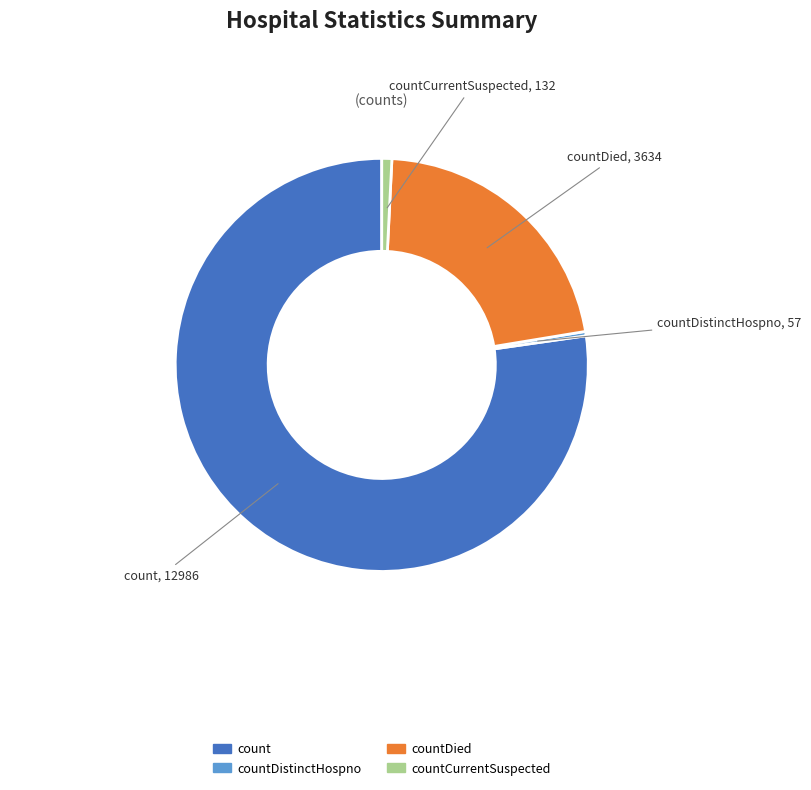

Rank the categories by value from lowest to highest.

countDistinctHospno, 57, countCurrentSuspected, 132, countDied, 3634, count, 12986